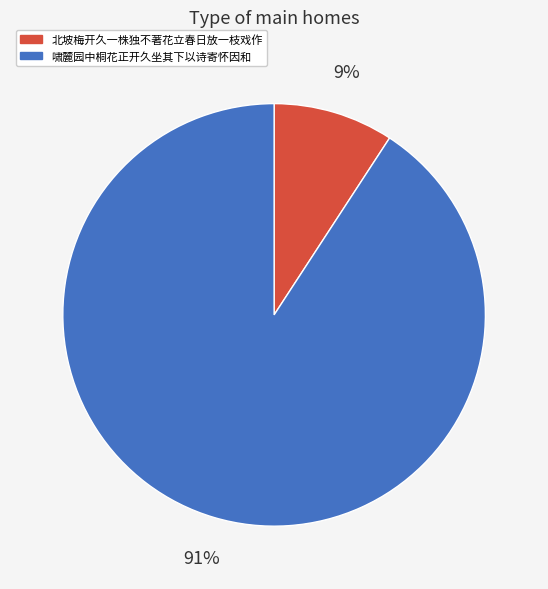

Which has a higher value, 北坡梅开久一株独不著花立春日放一枝戏作 or 啸麓园中桐花正开久坐其下以诗寄怀因和?

啸麓园中桐花正开久坐其下以诗寄怀因和